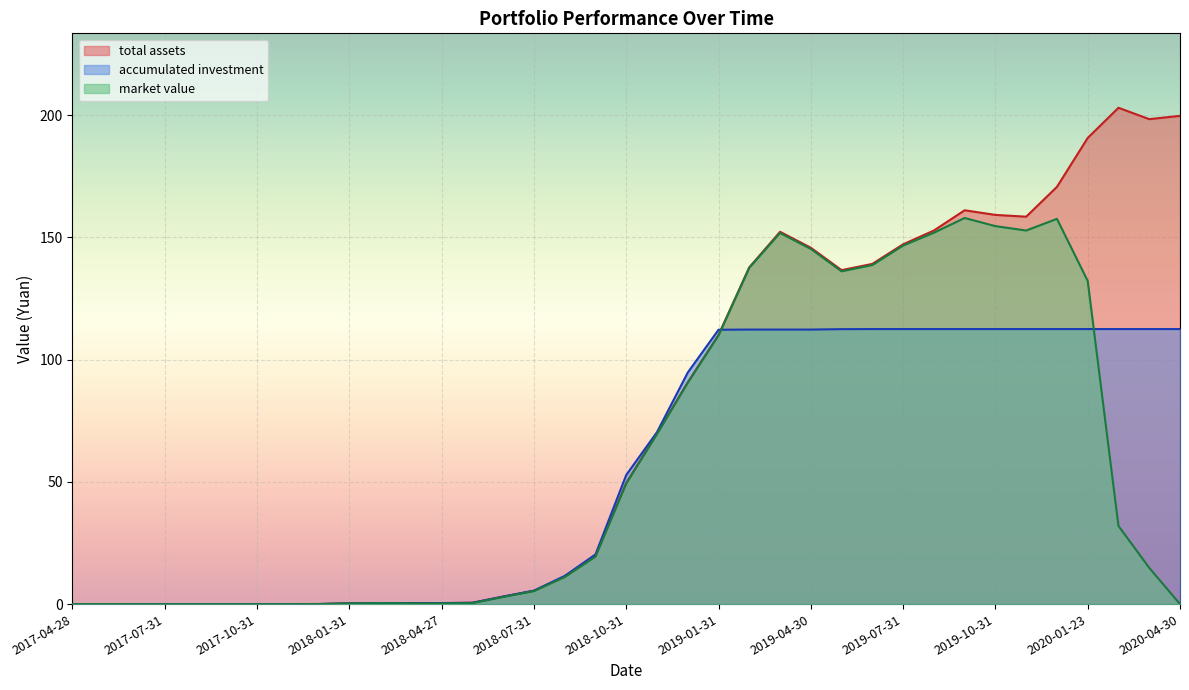

Reading left to right, what are all the values shown in this chart?

total assets: 0.0	0.0	0.0	0.0	0.0	0.0	0.0	0.0	0.0	0.3	0.4	0.4	0.4	0.5	3.1	5.5	11.2	19.6	49.5	69.7	90.7	110.0	137.7	152.2	145.7	136.6	139.1	147.1	152.8	161.0	159.1	158.4	170.6	190.6	203.0	198.3	199.7
accumulated investment: 0.0	0.0	0.0	0.0	0.0	0.0	0.0	0.0	0.0	0.3	0.4	0.4	0.4	0.5	3.1	5.5	11.5	20.3	52.8	70.3	94.7	112.2	112.3	112.3	112.3	112.4	112.5	112.5	112.5	112.5	112.5	112.5	112.5	112.5	112.5	112.5	112.5
market value: 0.0	0.0	0.0	0.0	0.0	0.0	0.0	0.0	0.0	0.3	0.4	0.3	0.3	0.4	2.9	5.3	11.0	19.4	49.3	69.5	90.5	109.9	137.6	151.8	145.2	136.1	138.6	146.6	151.9	157.9	154.6	152.8	157.5	132.2	32.0	14.8	0.0